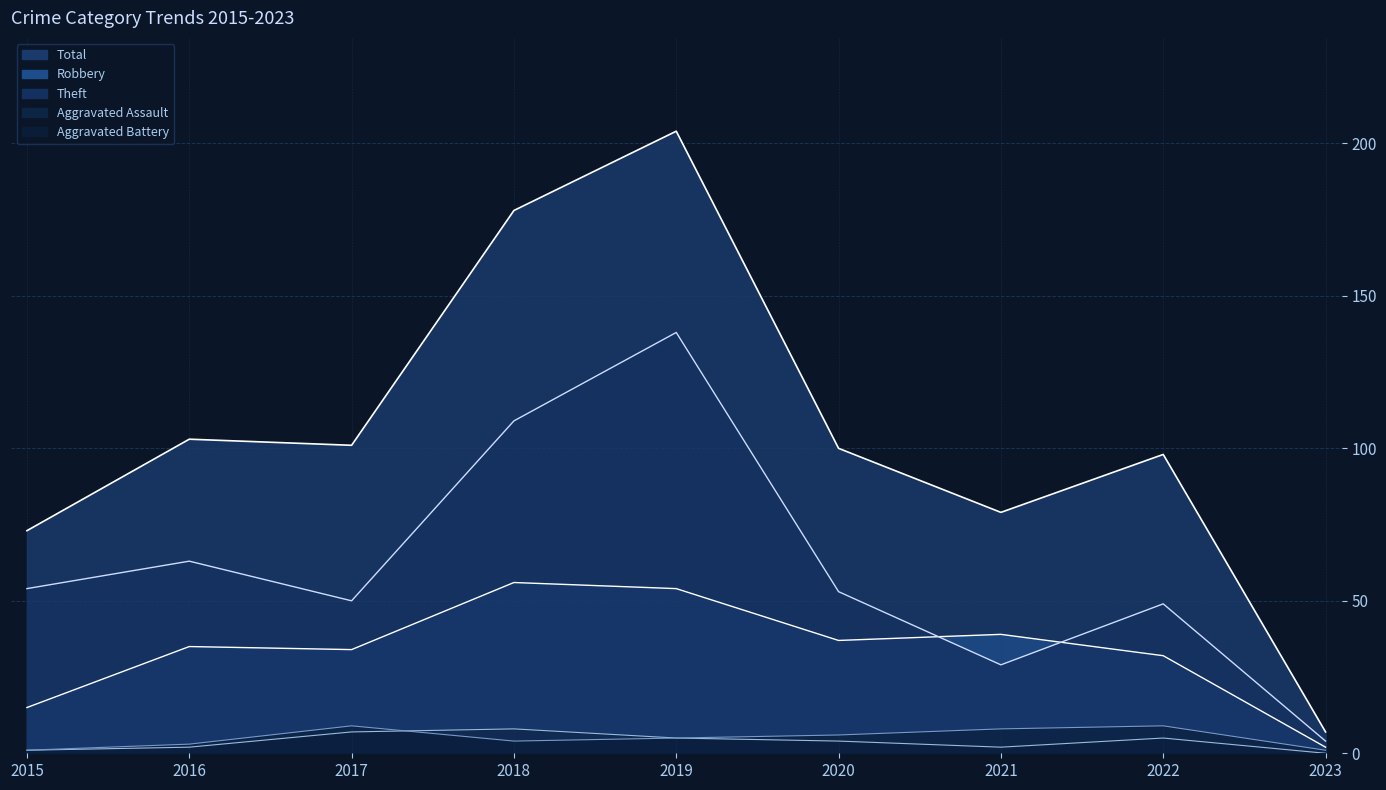

How many data points does each series have?

9